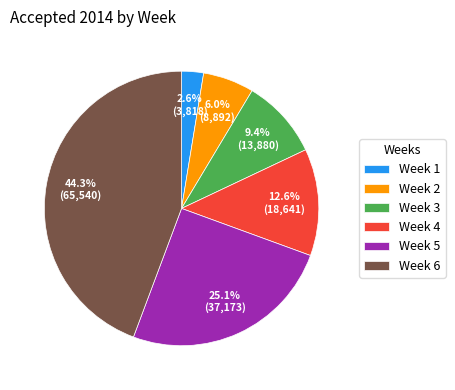

Which has a higher value, Week 5 or Week 1?

Week 5